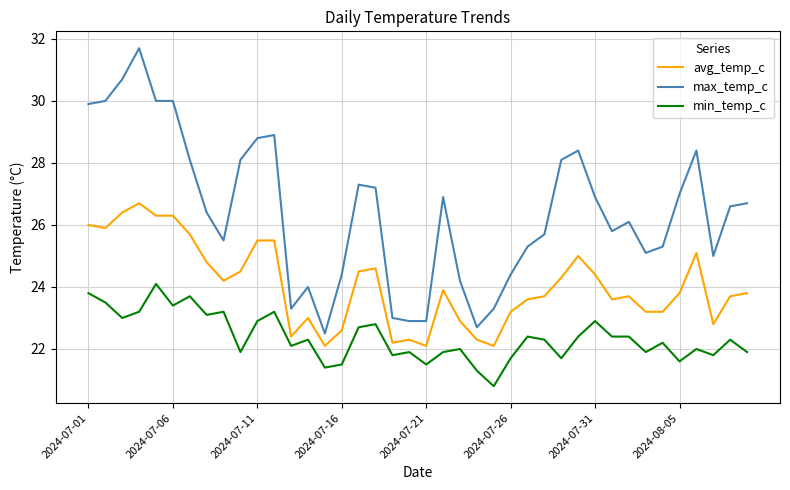

True or false: min_temp_c has more than 2 points higher than both neighbors.

True